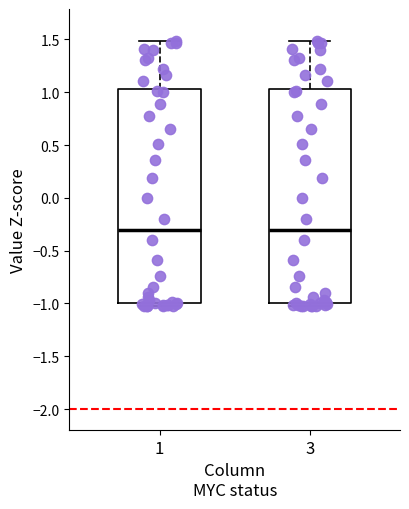

Reading left to right, transcribe this box plot: for each box, give where its median line is, the range the box spans, and where its two whiskers end, as read against the y-axis. The values are not printed on the chart, so give them approximately, as read against the axis.

1: median -0.30, box -1.00 to 1.05, whiskers -1.05 to 1.50
3: median -0.30, box -1.00 to 1.05, whiskers -1.05 to 1.50